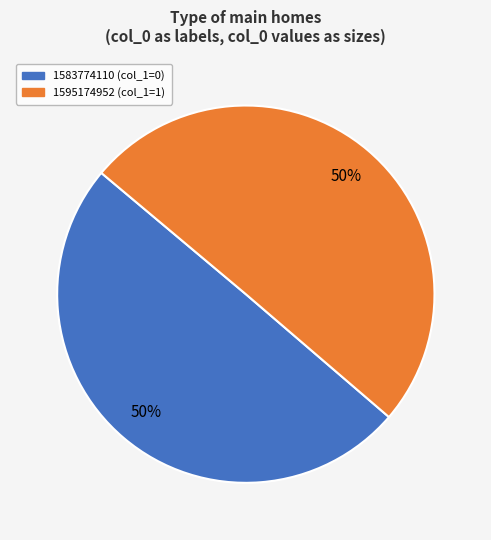

True or false: 1595174952 accounts for 41% of the total.

False